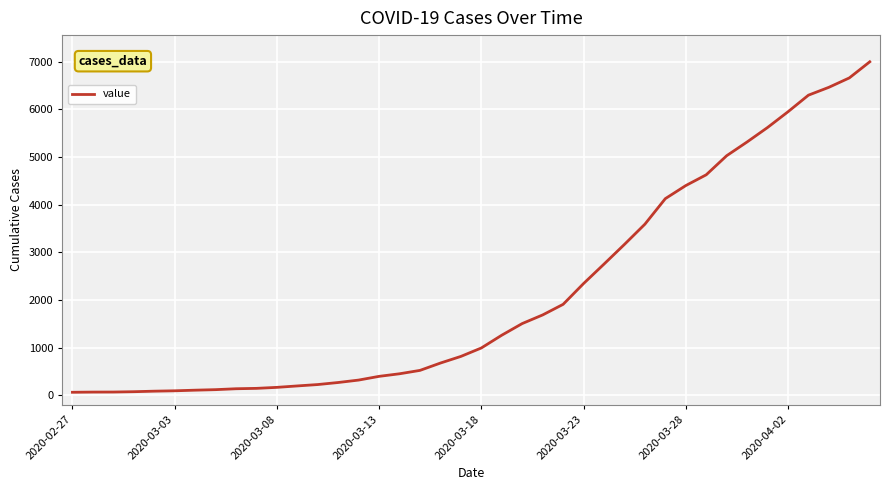

How many lines are shown in the chart?

1